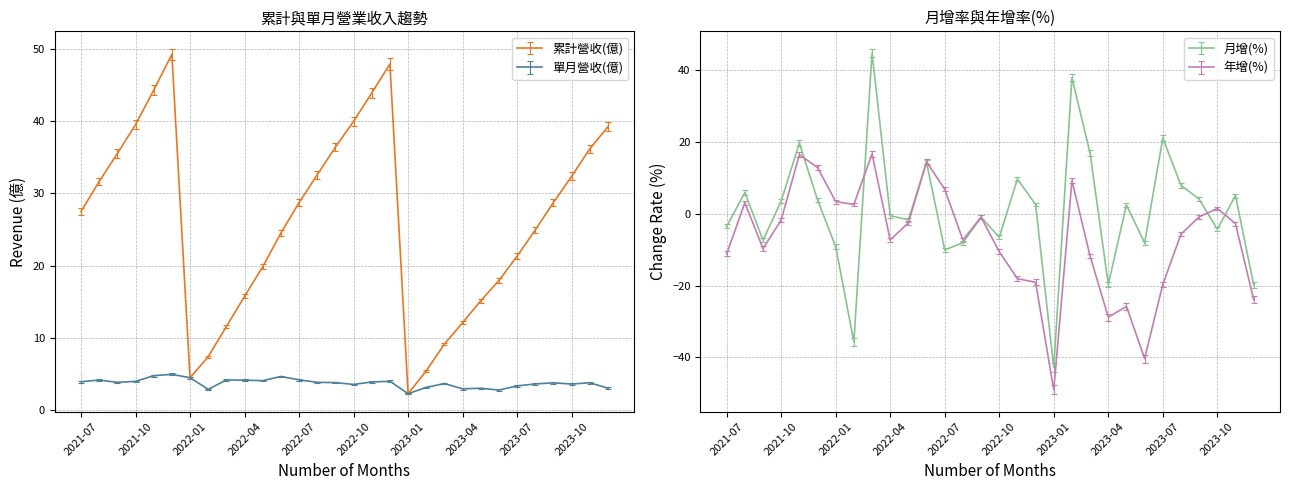

Which series has the widest spread of values?

月增(%)